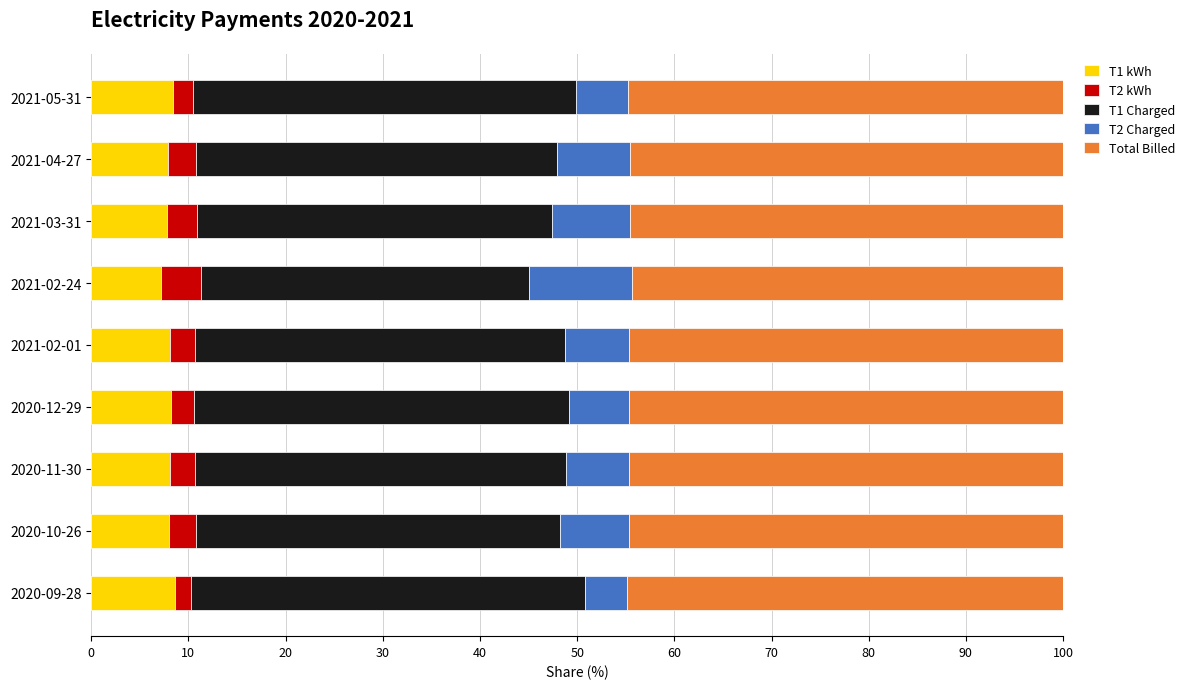

What is the lowest value of the T1 kWh series?

7.2